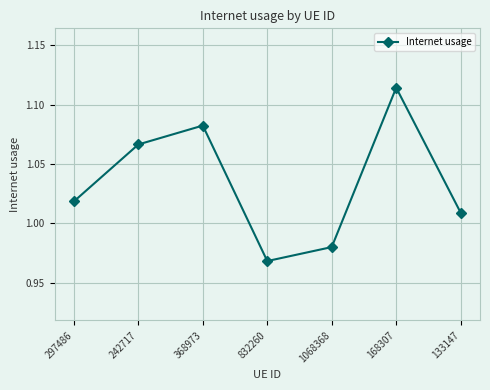

Which label corresponds to the largest value in the chart?

168307